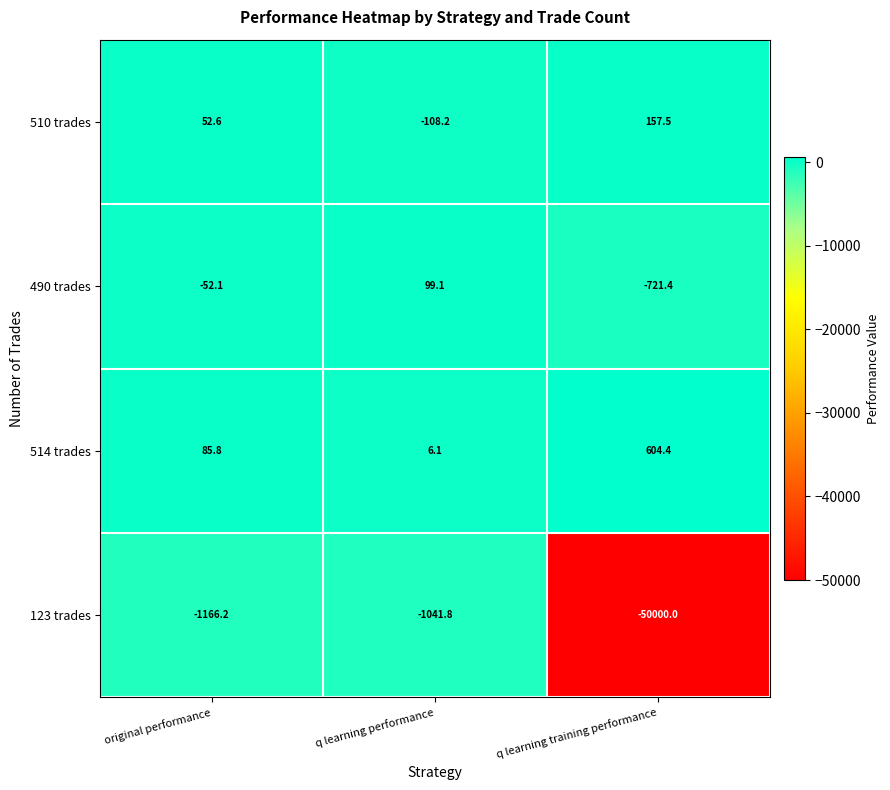

List the series in order of their peak value, highest first.

514 trades, 510 trades, 490 trades, 123 trades